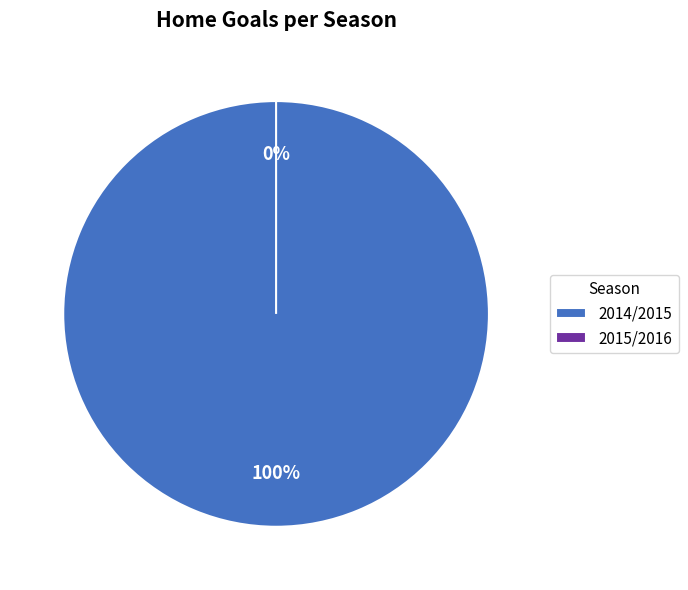

What percentage is the 2014/2015 slice, to the nearest percent?

100%